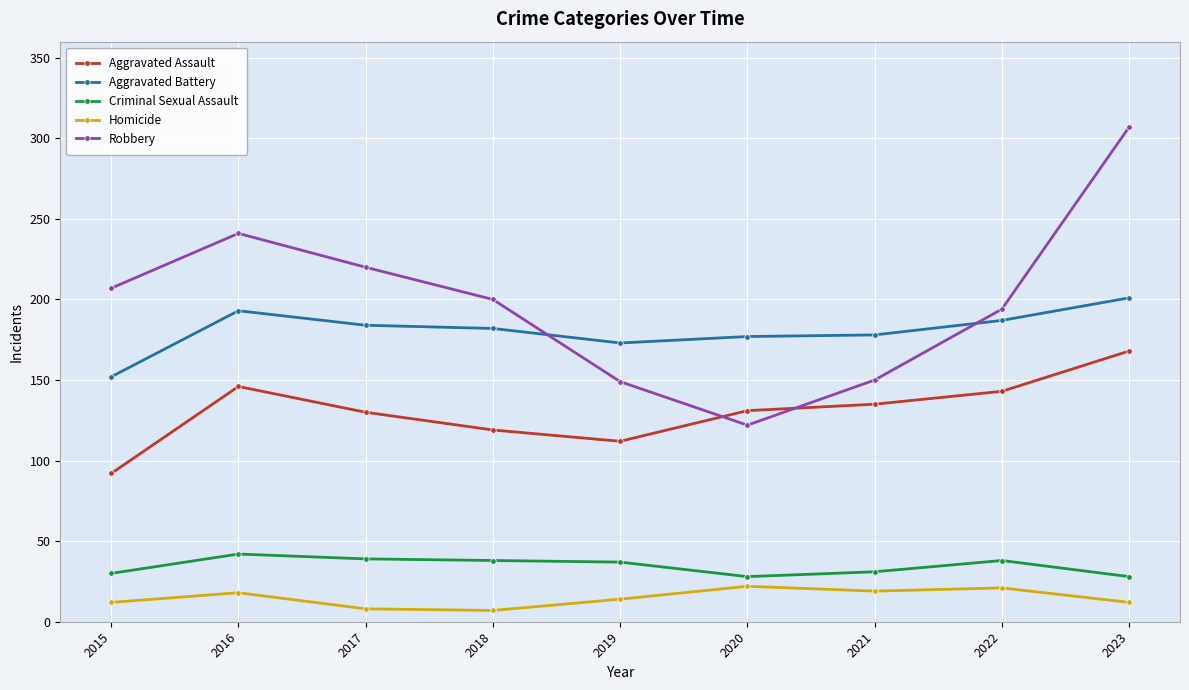

What is the difference between the maximum and second lowest values in the Robbery series?

158